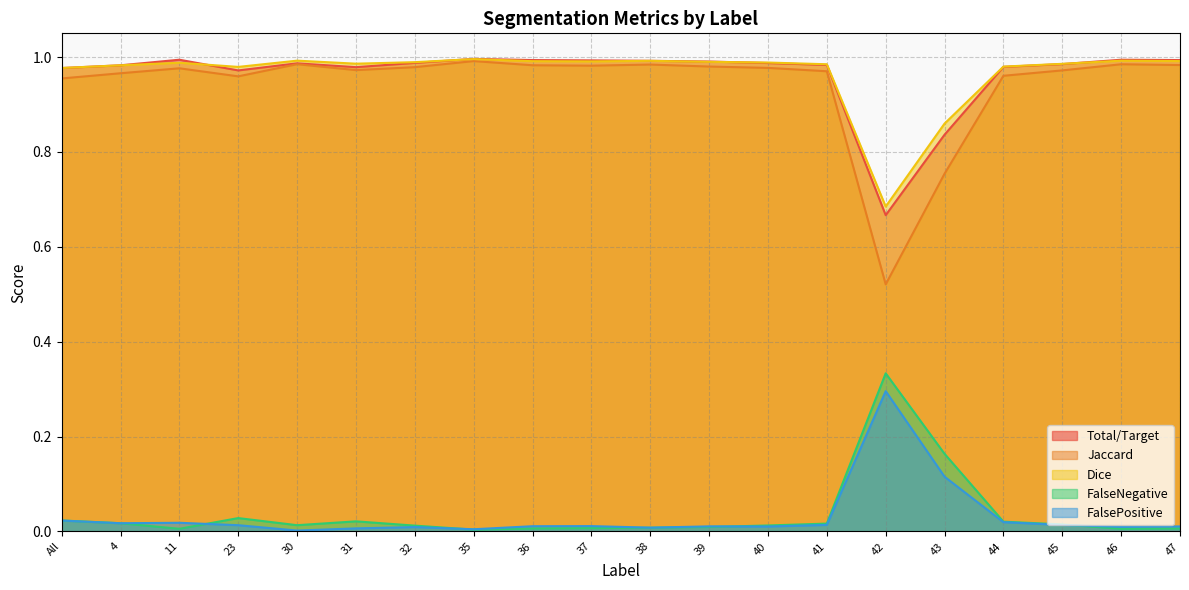

At which label does FalsePositive reach its peak?

42